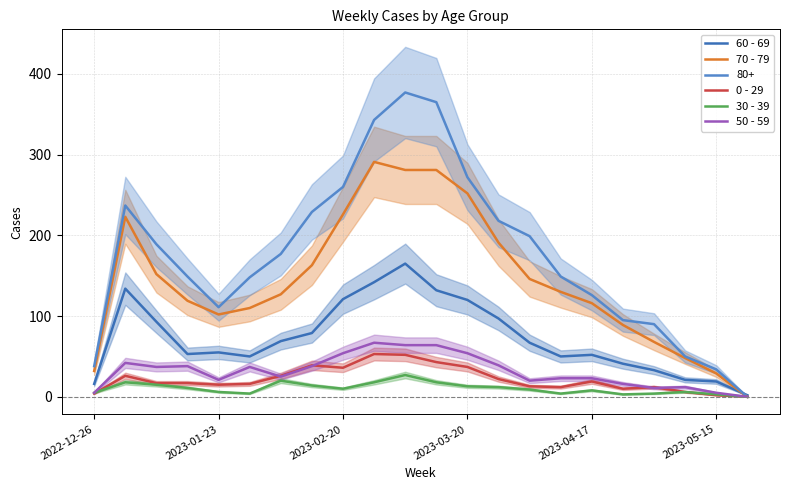

How many lines are shown in the chart?

5